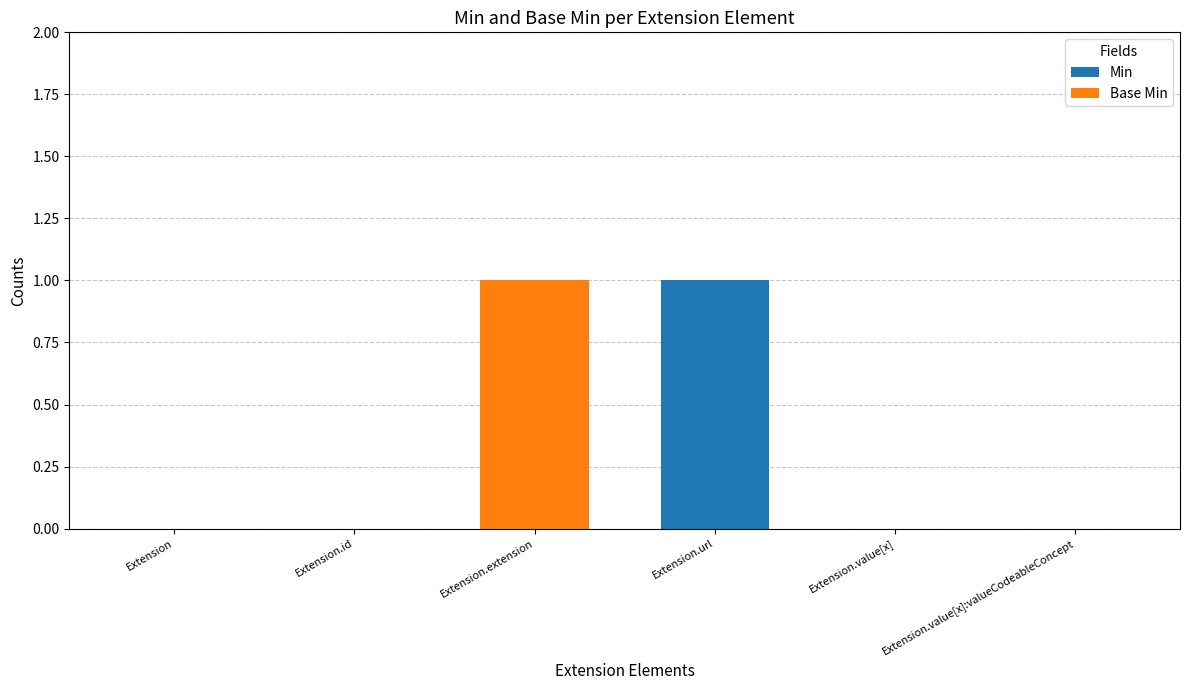

Count the Min values in the range 0 to 1.

6